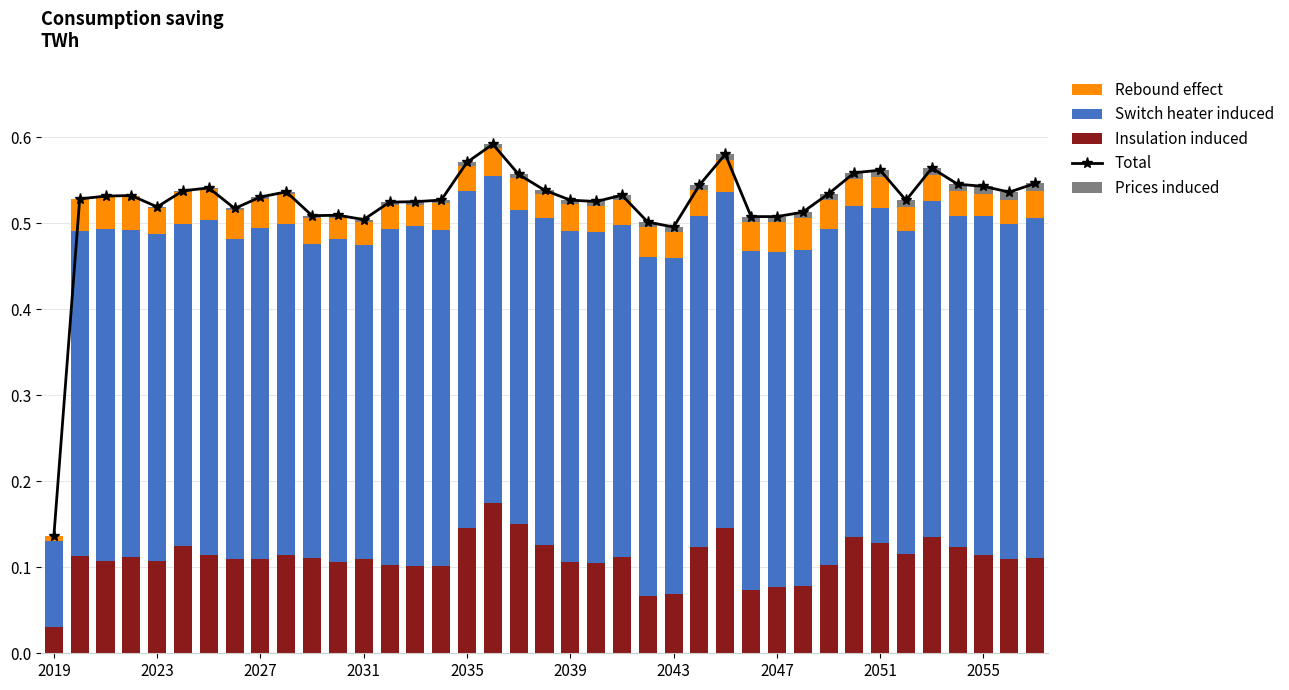

Reading right to left, what are all the values shown in this chart?

Total: 0.5	0.5	0.5	0.5	0.6	0.5	0.6	0.6	0.5	0.5	0.5	0.5	0.6	0.5	0.5	0.5	0.5	0.5	0.5	0.5	0.6	0.6	0.6	0.5	0.5	0.5	0.5	0.5	0.5	0.5	0.5	0.5	0.5	0.5	0.5	0.5	0.5	0.5	0.1
Insulation induced: 0.1	0.1	0.1	0.1	0.1	0.1	0.1	0.1	0.1	0.1	0.1	0.1	0.1	0.1	0.1	0.1	0.1	0.1	0.1	0.1	0.2	0.2	0.1	0.1	0.1	0.1	0.1	0.1	0.1	0.1	0.1	0.1	0.1	0.1	0.1	0.1	0.1	0.1	0.0
Switch heater induced: 0.4	0.4	0.4	0.4	0.4	0.4	0.4	0.4	0.4	0.4	0.4	0.4	0.4	0.4	0.4	0.4	0.4	0.4	0.4	0.4	0.4	0.4	0.4	0.4	0.4	0.4	0.4	0.4	0.4	0.4	0.4	0.4	0.4	0.4	0.4	0.4	0.4	0.4	0.1
Rebound effect: 0.0	0.0	0.0	0.0	0.0	0.0	0.0	0.0	0.0	0.0	0.0	0.0	0.0	0.0	0.0	0.0	0.0	0.0	0.0	0.0	0.0	0.0	0.0	0.0	0.0	0.0	0.0	0.0	0.0	0.0	0.0	0.0	0.0	0.0	0.0	0.0	0.0	0.0	0.0
Prices induced: 0.0	0.0	0.0	0.0	0.0	0.0	0.0	0.0	0.0	0.0	0.0	0.0	0.0	0.0	0.0	0.0	0.0	0.0	0.0	0.0	0.0	0.0	0.0	0.0	0.0	0.0	0.0	0.0	0.0	0.0	0.0	0.0	0.0	0.0	0.0	0.0	0.0	0.0	0.0